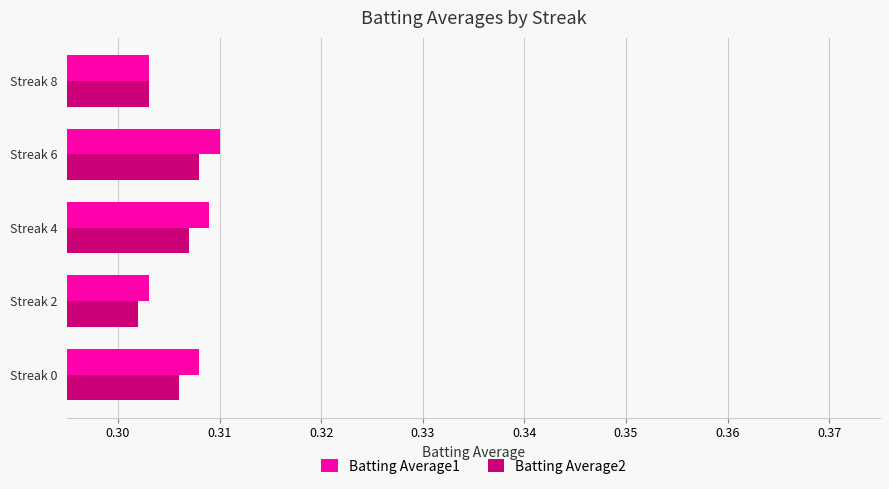

List the series in order of their overall mean, lowest first.

Batting Average2, Batting Average1